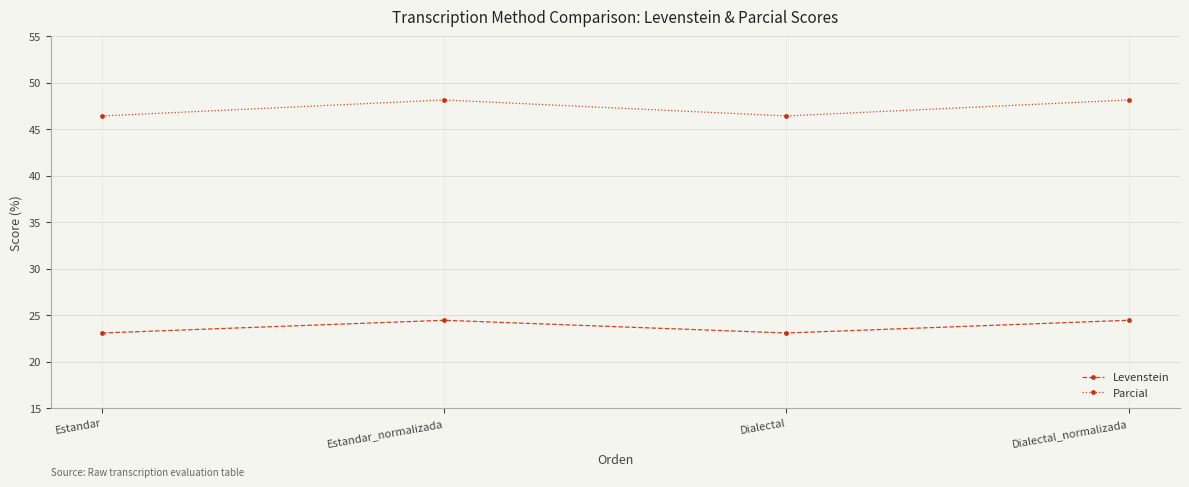

What is the difference between the second highest and second lowest values in the Parcial series?

1.7